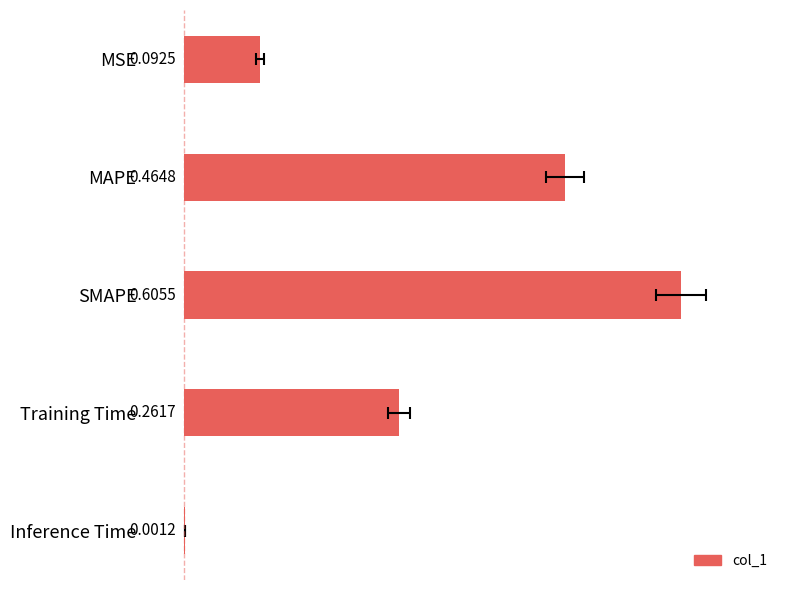

Is it true that the value at Inference Time is 0.0?

False